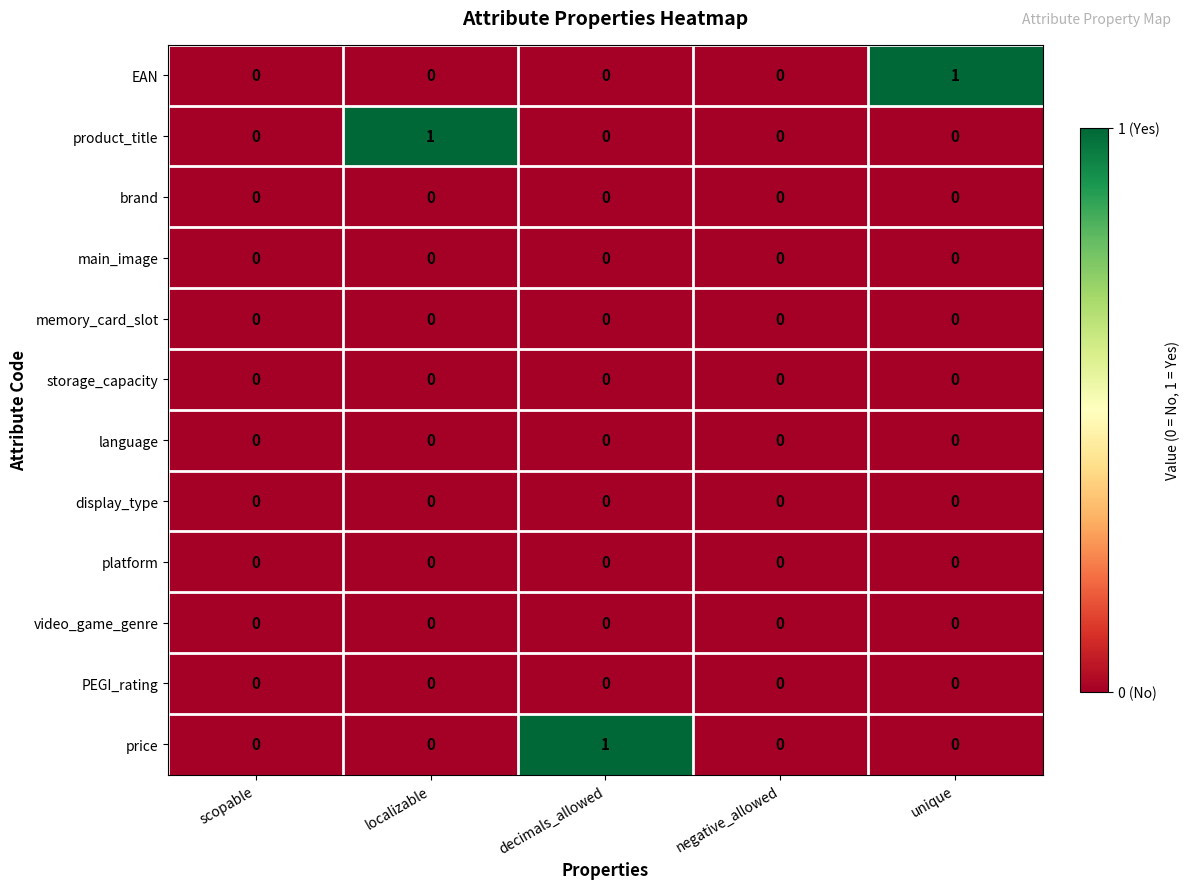

Count the price values in the range 0 to 1.

5